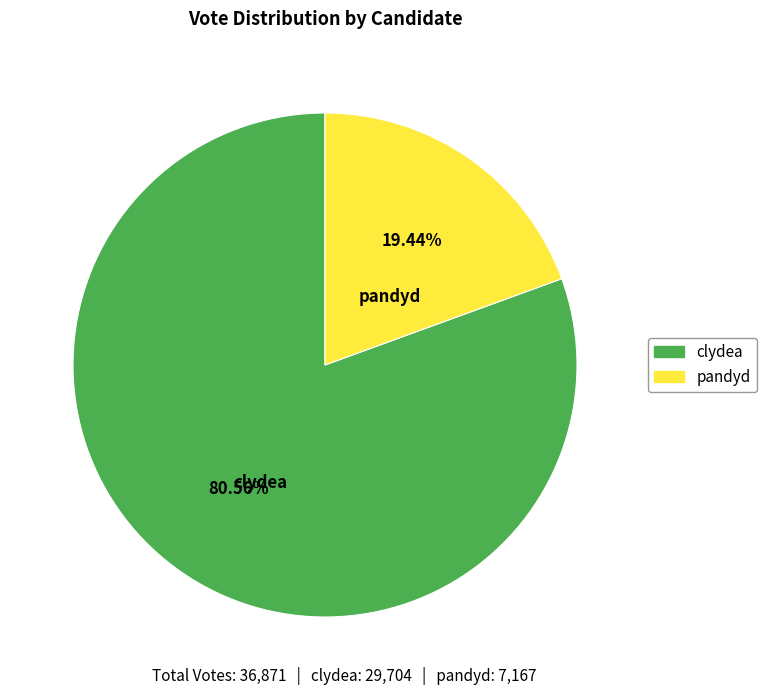

Is it true that pandyd is 19% of the pie?

True